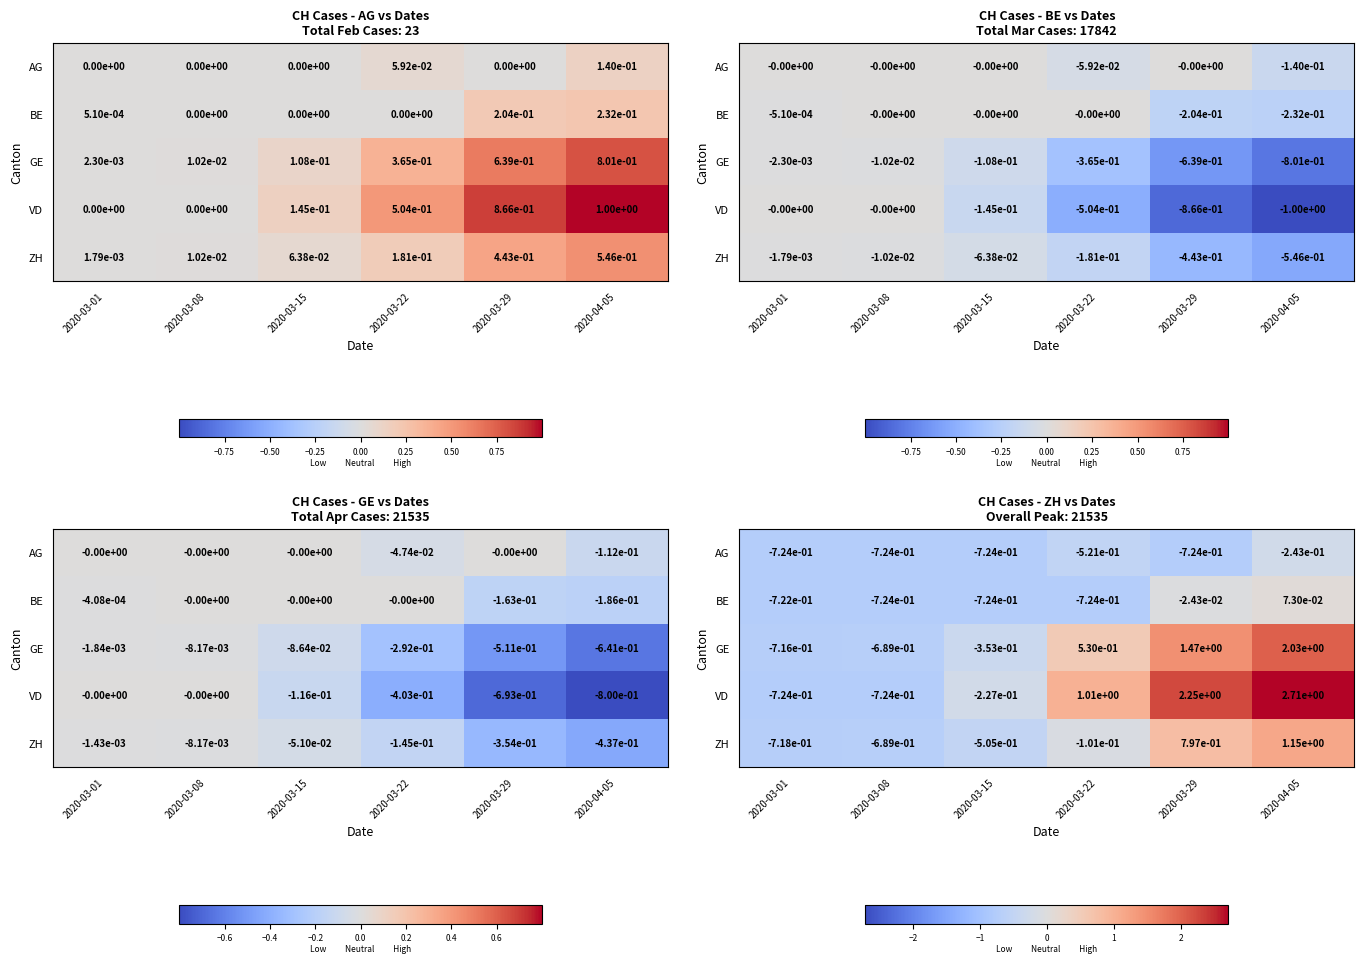

What is the greatest value displayed?

2.7